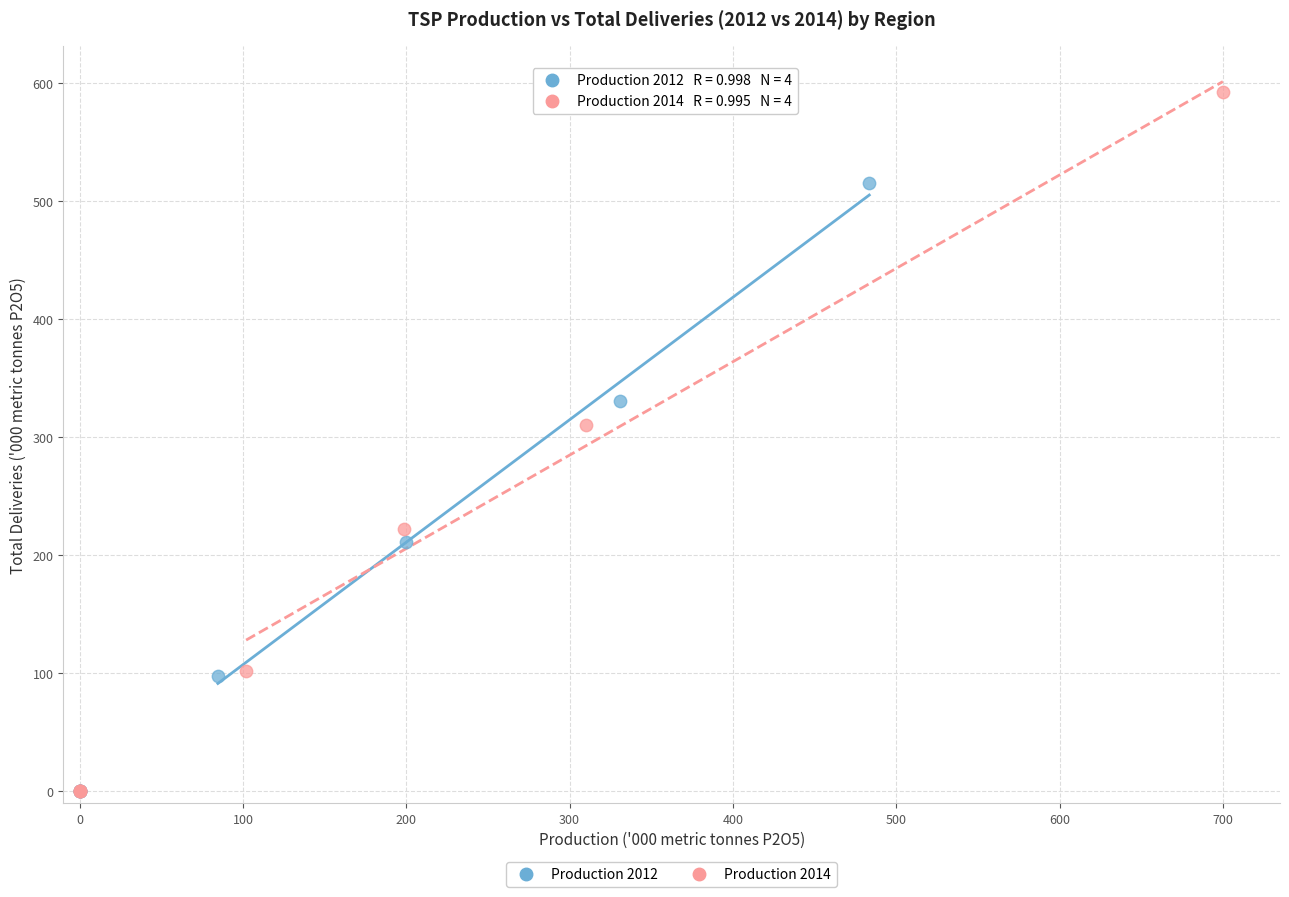

Which series contains the highest Y value?

Production 2014